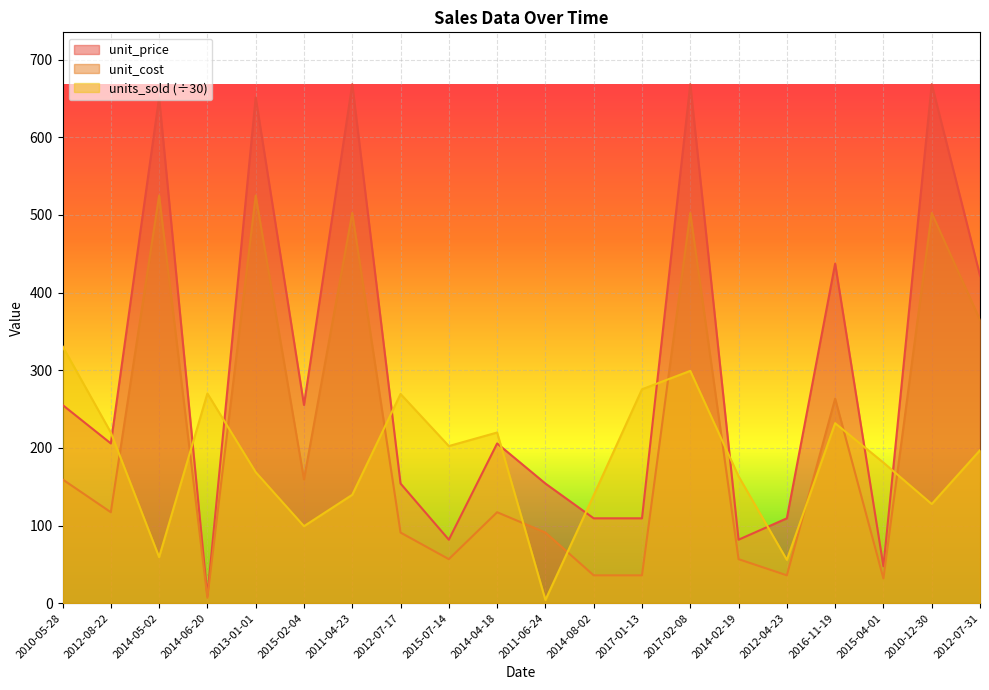

Reading left to right, list all the values displayed in this chart.

unit_price: 2010-05-28=255.3	2012-08-22=205.7	2014-05-02=651.2	2014-06-20=9.3	2013-01-01=651.2	2015-02-04=255.3	2011-04-23=668.3	2012-07-17=154.1	2015-07-14=81.7	2014-04-18=205.7	2011-06-24=154.1	2014-08-02=109.3	2017-01-13=109.3	2017-02-08=668.3	2014-02-19=81.7	2012-04-23=109.3	2016-11-19=437.2	2015-04-01=47.5	2010-12-30=668.3	2012-07-31=421.9
unit_cost: 2010-05-28=159.4	2012-08-22=117.1	2014-05-02=525.0	2014-06-20=6.9	2013-01-01=525.0	2015-02-04=159.4	2011-04-23=502.5	2012-07-17=90.9	2015-07-14=56.7	2014-04-18=117.1	2011-06-24=90.9	2014-08-02=35.8	2017-01-13=35.8	2017-02-08=502.5	2014-02-19=56.7	2012-04-23=35.8	2016-11-19=263.3	2015-04-01=31.8	2010-12-30=502.5	2012-07-31=364.7
units_sold: 2010-05-28=330.8	2012-08-22=219.8	2014-05-02=59.3	2014-06-20=270.1	2013-01-01=168.7	2015-02-04=99.1	2011-04-23=139.6	2012-07-17=269.4	2015-07-14=202.3	2014-04-18=219.8	2011-06-24=4.1	2014-08-02=138.9	2017-01-13=275.4	2017-02-08=299.1	2014-02-19=163.4	2012-04-23=55.8	2016-11-19=231.7	2015-04-01=181.0	2010-12-30=127.7	2012-07-31=196.9